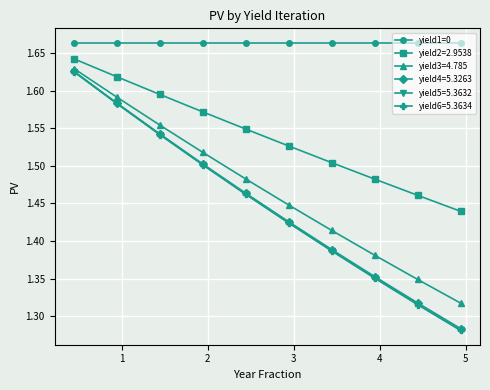

Which series has the widest spread of values?

yield6=5.3634